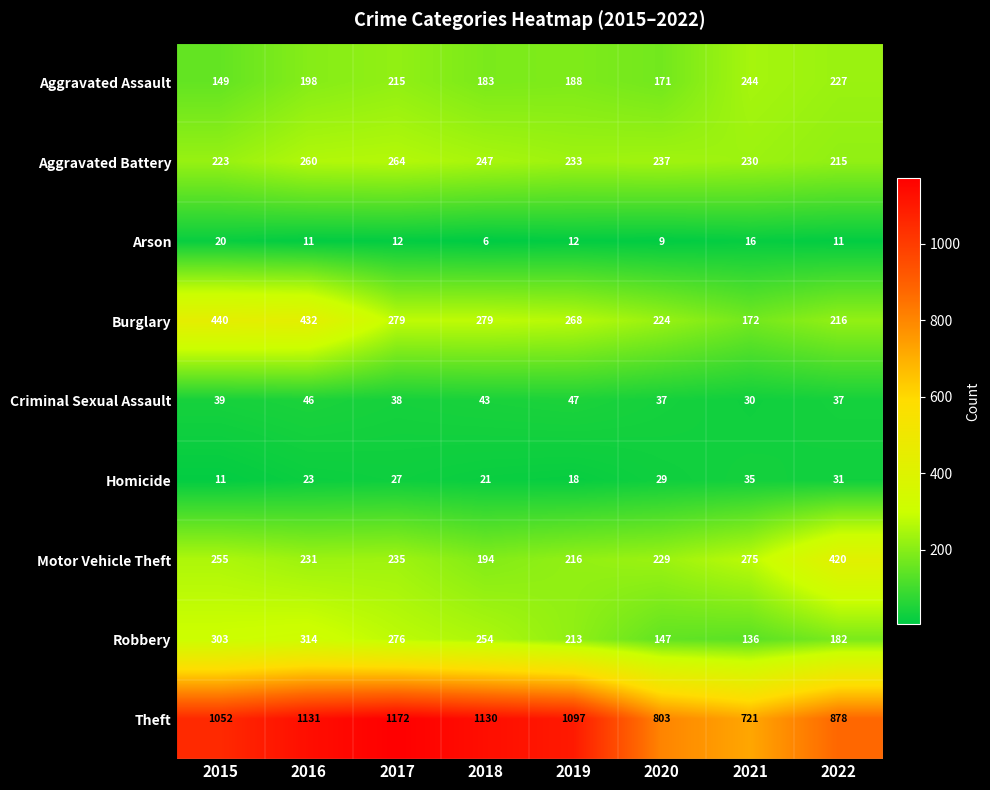

Which series has the largest range (max minus min)?

Theft